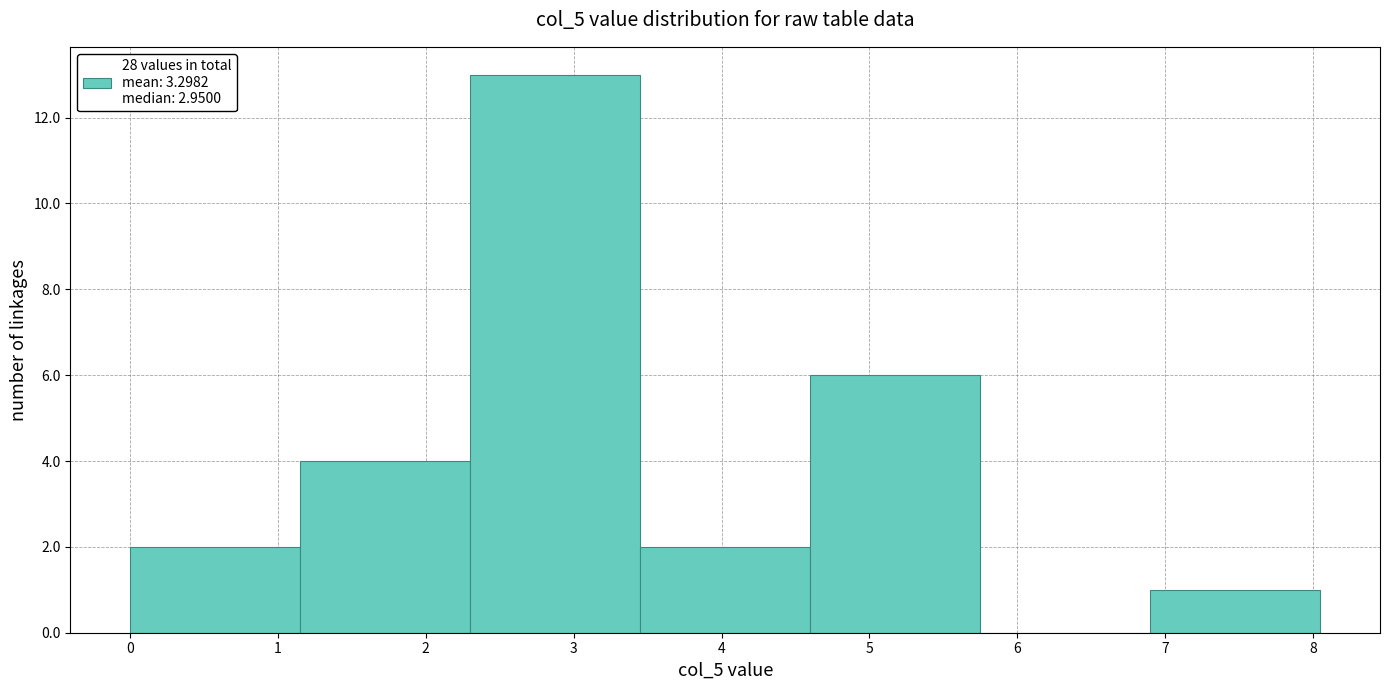

How tall is the bar that spans 0.00 to 1.15 on the x-axis? Neither the bar edges nor the heights are printed on the chart, so give them approximately, as read against the axes.

2